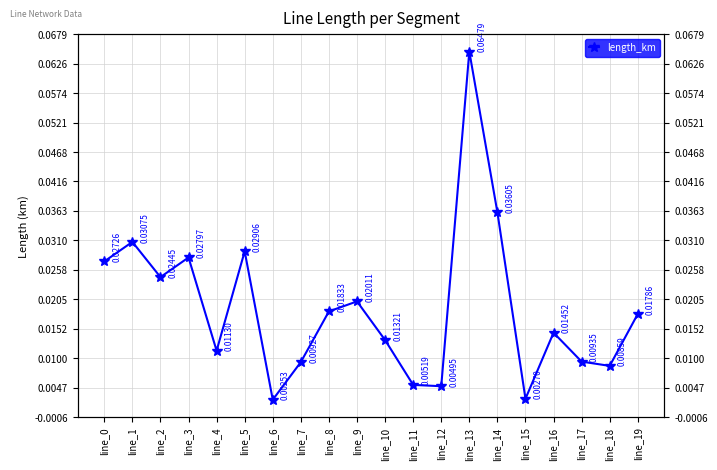

Which has a higher value, line_2 or line_16?

line_2